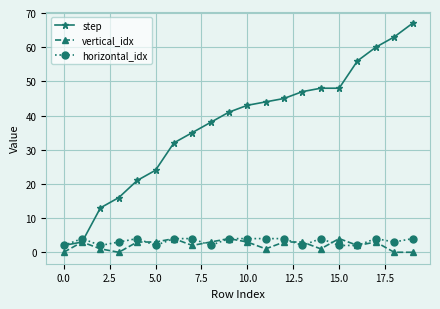

At how many categories does at least one series exceed 30?

14